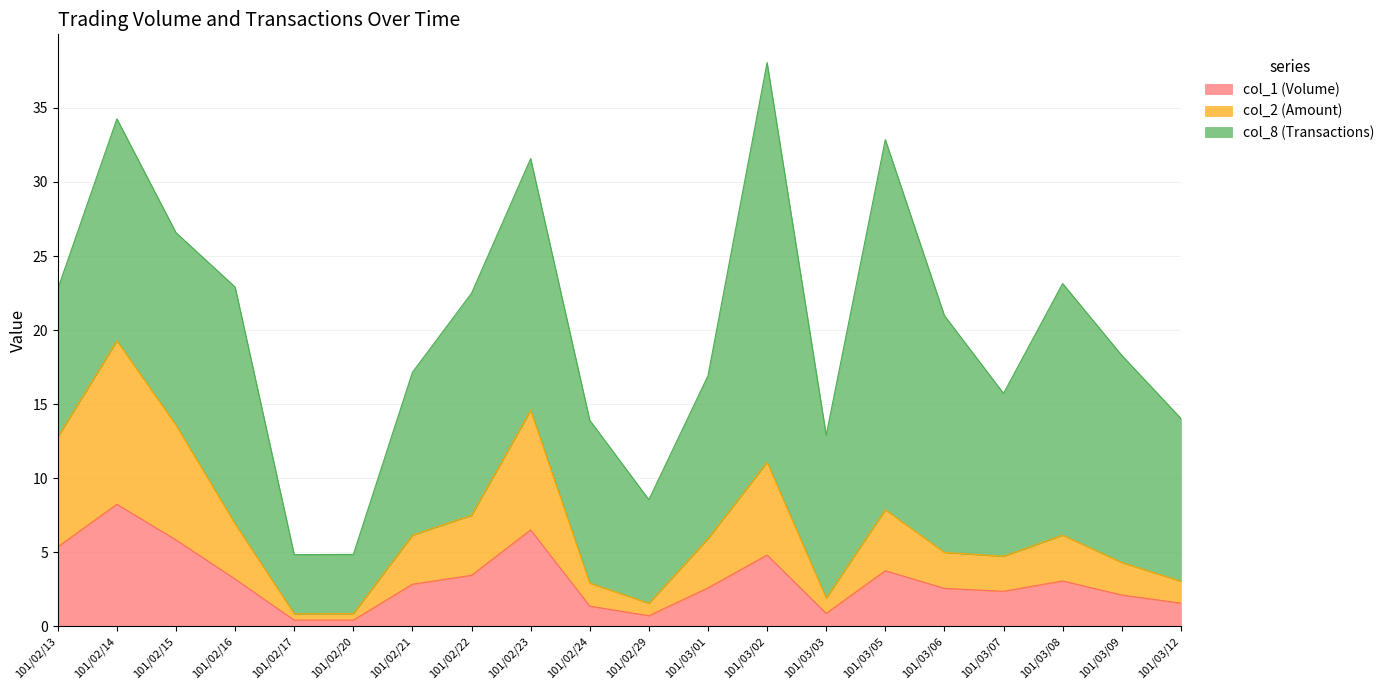

At which category is the sum across all series the highest?

101/03/02